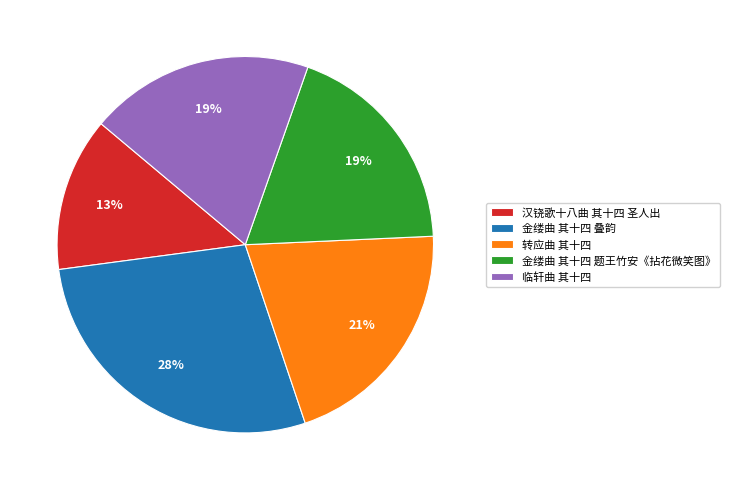

Combined, do 金缕曲 其十四 叠韵 and 汉铙歌十八曲 其十四 圣人出 account for over 50%?

No